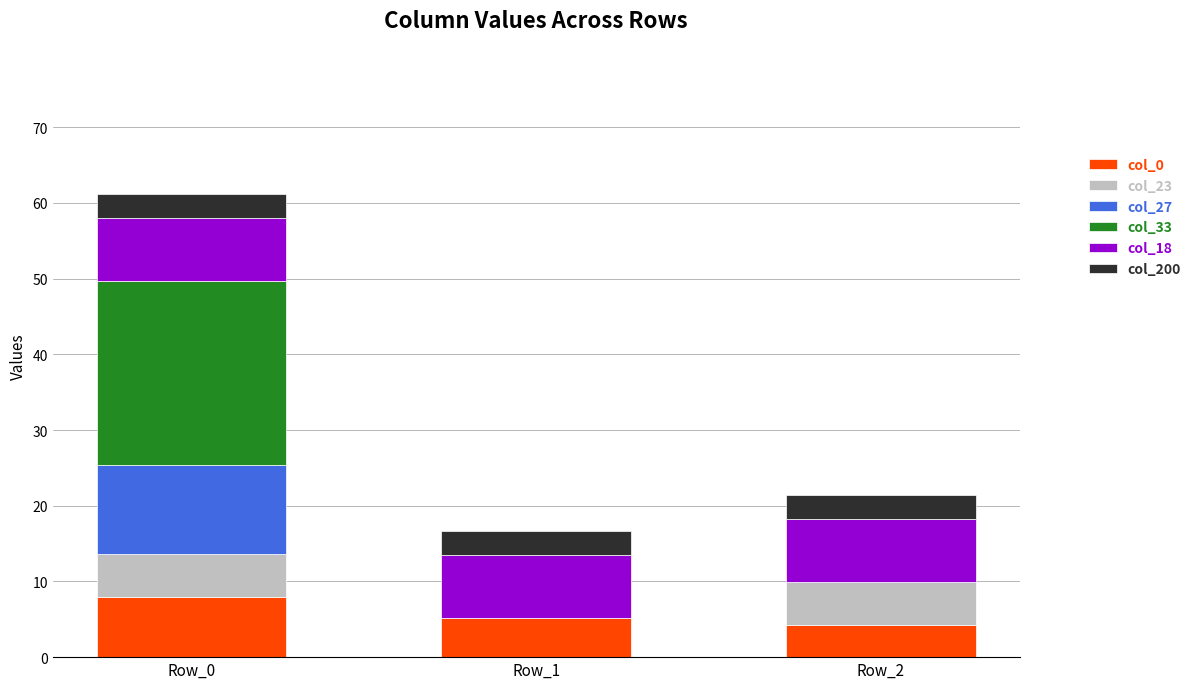

What are all the series names shown in the legend?

col_0, col_23, col_27, col_33, col_18, col_200